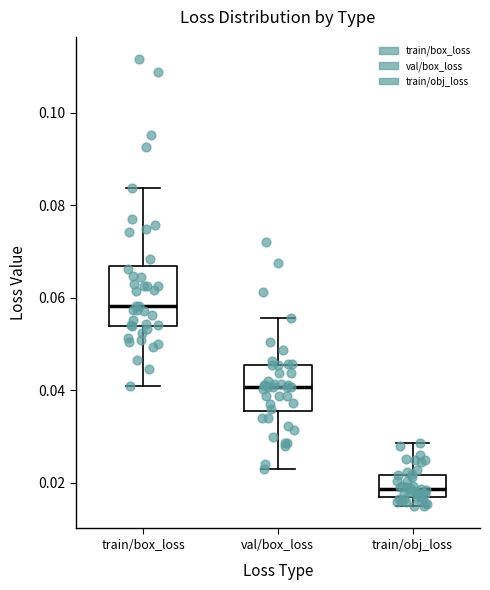

Comparing the boxes themselves (not the whiskers), which one is the tallest?

train/box_loss